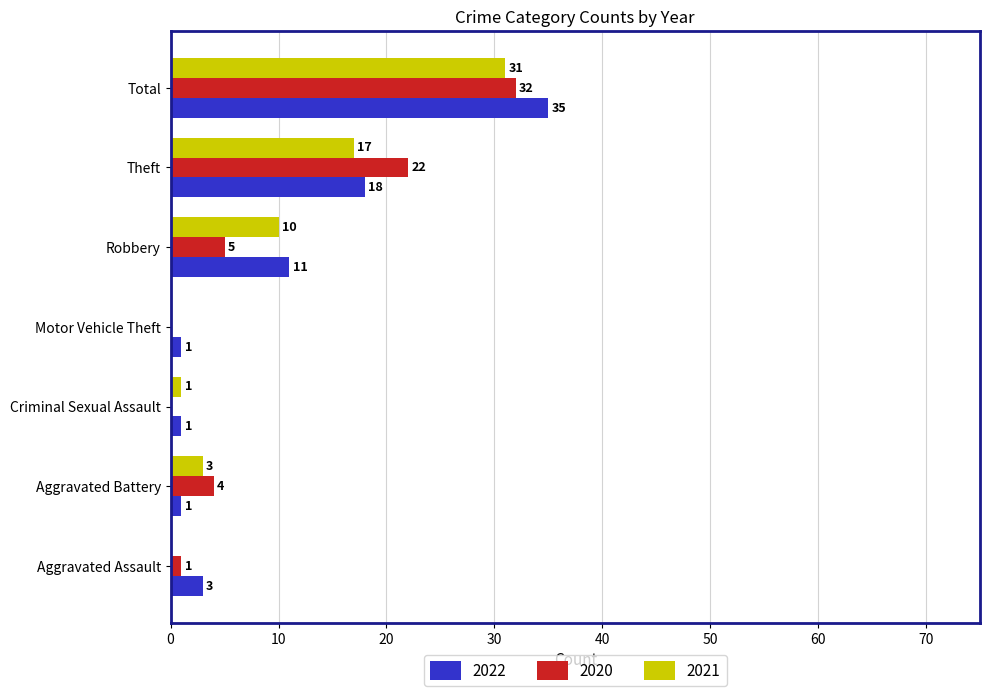

Between Robbery and Theft, which series saw the biggest shift?

2020